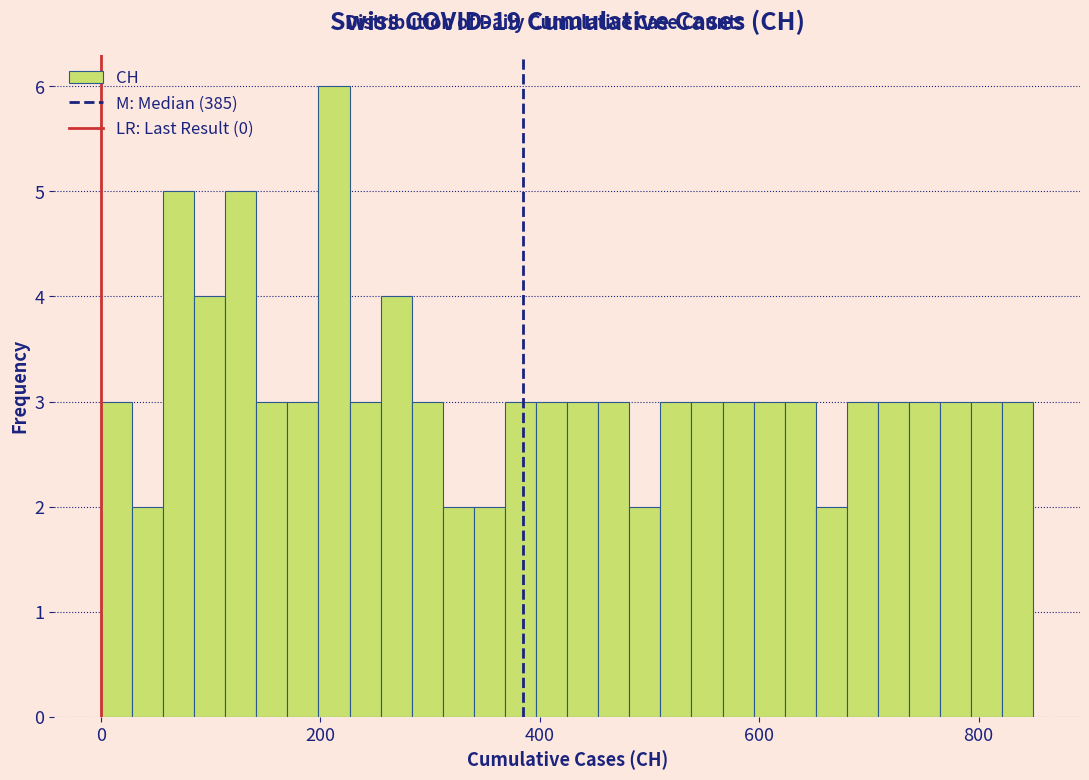

Read against the x-axis, roughly where is the centre of the tallest bar?

220